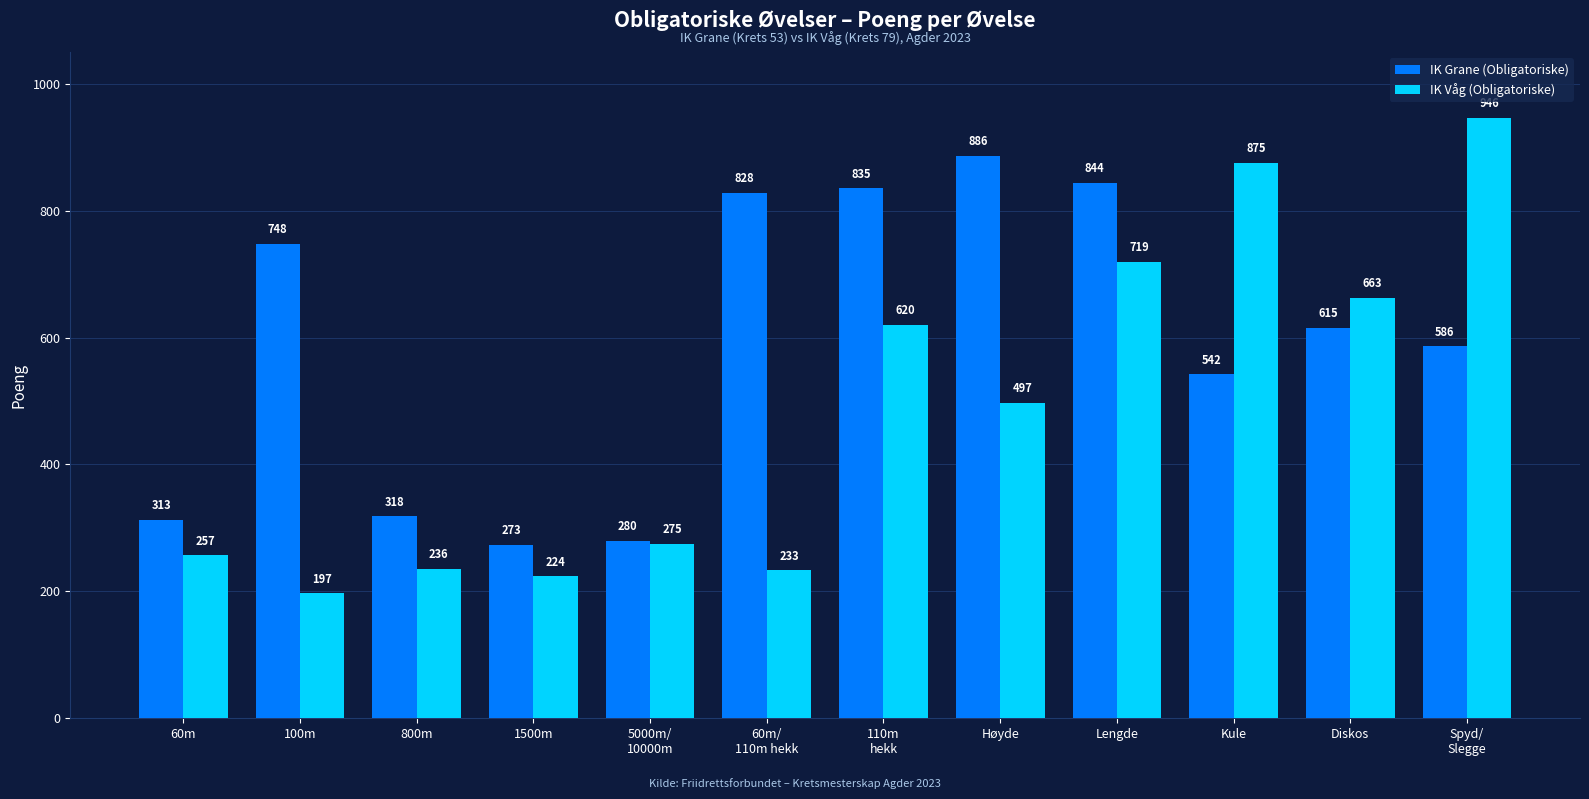

What is the sum of the IK Grane (Obligatoriske) values at Spyd/
Slegge and 800m?

904